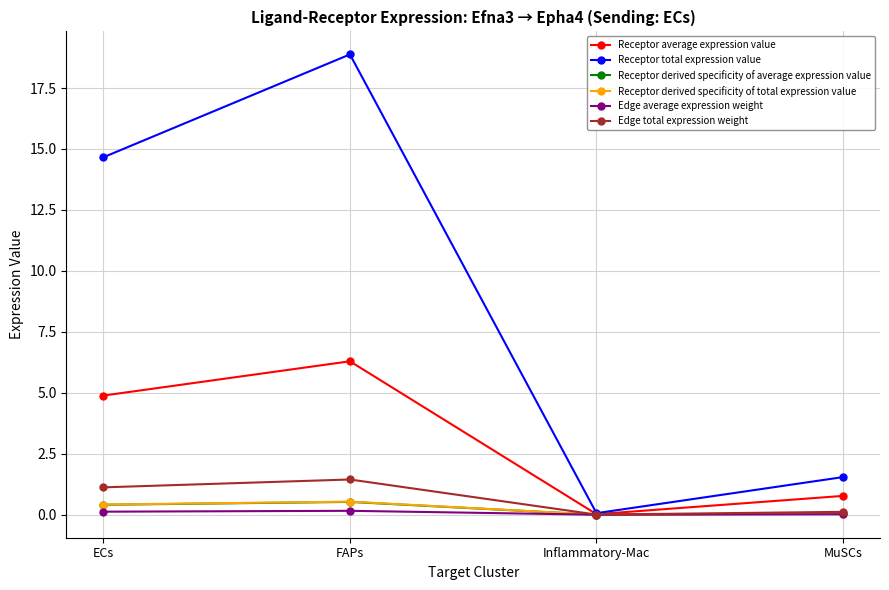

At which label does Receptor total expression value reach its minimum?

Inflammatory-Mac